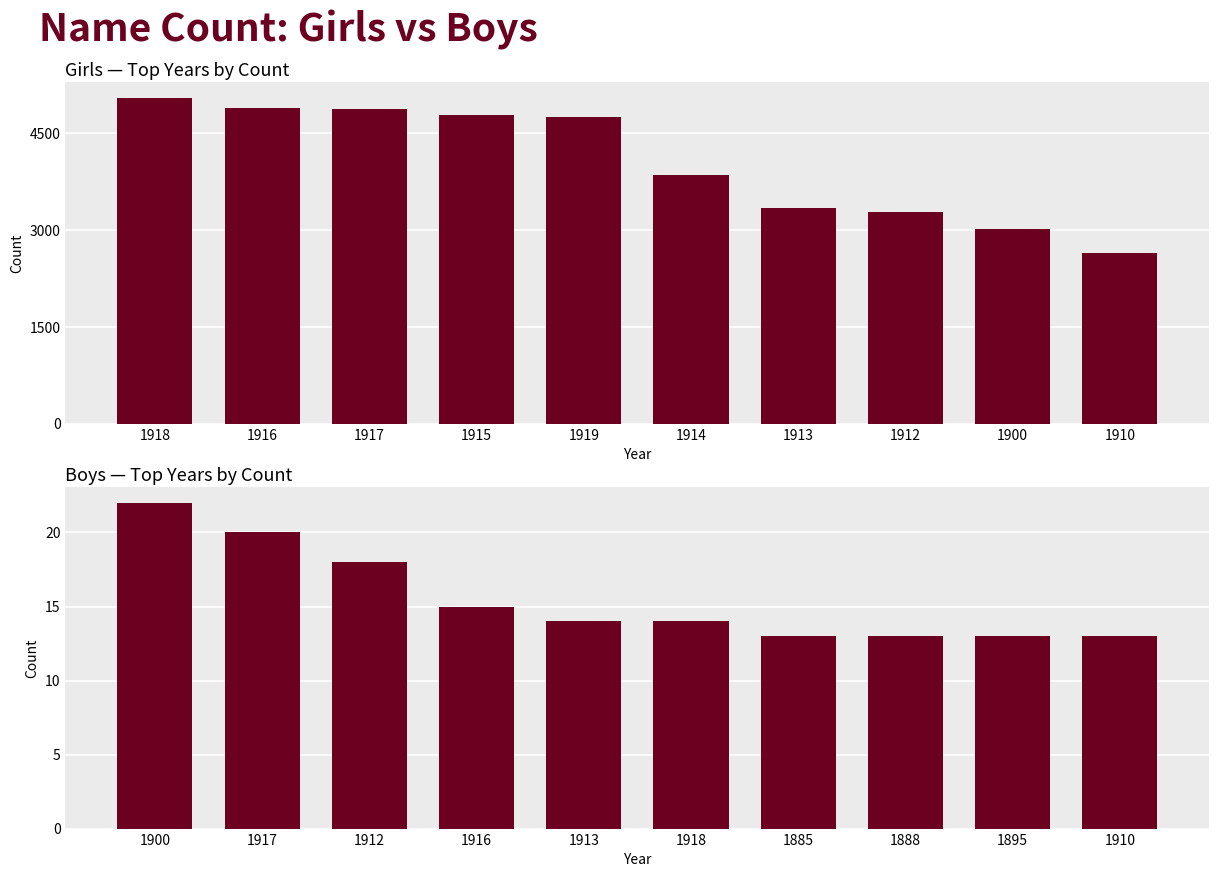

What is the sum of all Boys values?

155